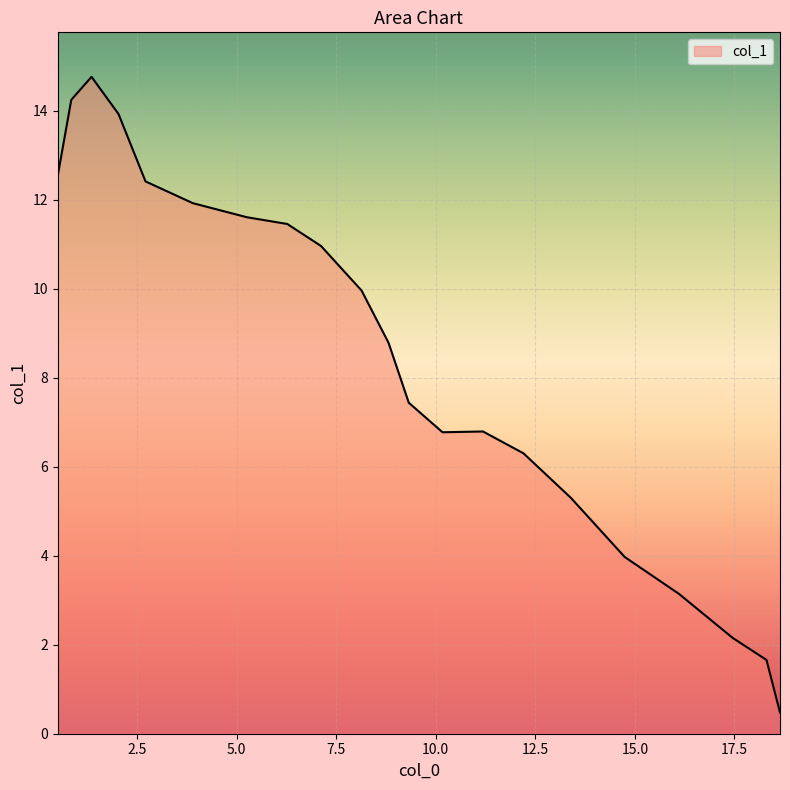

What is the smallest value displayed?

0.5